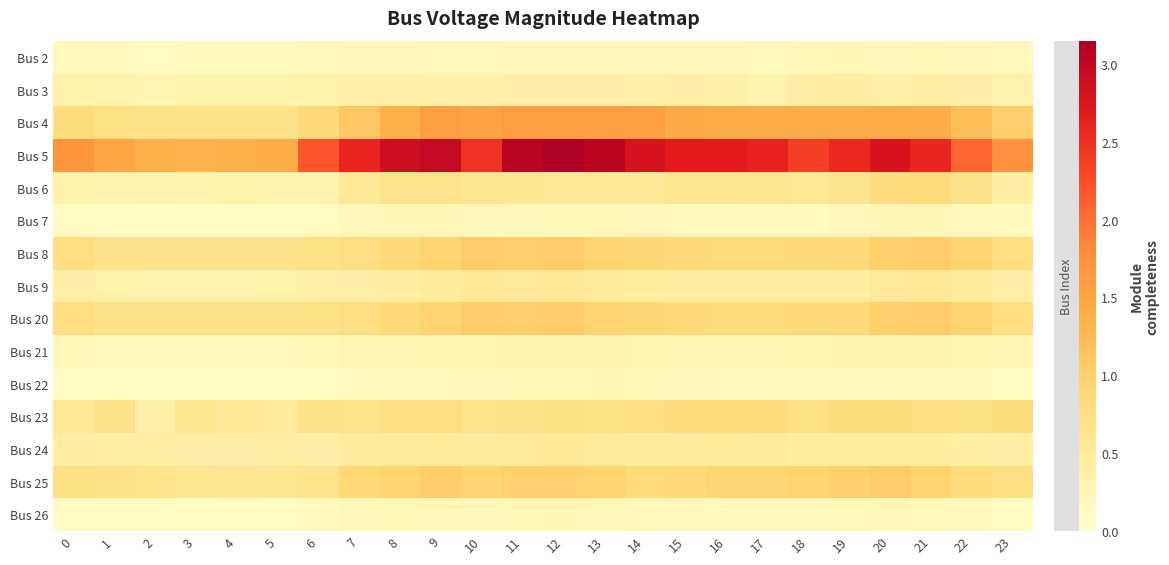

Reading left to right, what are all the values shown in this chart?

Bus 2: 0=0.2	1=0.2	2=0.1	3=0.2	4=0.2	5=0.2	6=0.2	7=0.2	8=0.2	9=0.2	10=0.2	11=0.2	12=0.2	13=0.2	14=0.2	15=0.2	16=0.2	17=0.2	18=0.2	19=0.2	20=0.2	21=0.2	22=0.2	23=0.2
Bus 3: 0=0.4	1=0.3	2=0.3	3=0.3	4=0.3	5=0.3	6=0.3	7=0.4	8=0.4	9=0.4	10=0.4	11=0.4	12=0.4	13=0.4	14=0.4	15=0.4	16=0.4	17=0.3	18=0.4	19=0.4	20=0.4	21=0.4	22=0.4	23=0.3
Bus 4: 0=0.8	1=0.7	2=0.7	3=0.7	4=0.7	5=0.7	6=0.9	7=1.1	8=1.4	9=1.6	10=1.5	11=1.6	12=1.6	13=1.6	14=1.6	15=1.4	16=1.4	17=1.4	18=1.4	19=1.4	20=1.4	21=1.4	22=1.2	23=1.0
Bus 5: 0=1.7	1=1.5	2=1.4	3=1.3	4=1.4	5=1.4	6=2.2	7=2.6	8=2.9	9=3.0	10=2.5	11=3.1	12=3.1	13=3.0	14=2.8	15=2.7	16=2.7	17=2.6	18=2.4	19=2.6	20=2.8	21=2.6	22=2.1	23=1.7
Bus 6: 0=0.4	1=0.3	2=0.3	3=0.3	4=0.3	5=0.3	6=0.3	7=0.5	8=0.7	9=0.7	10=0.6	11=0.6	12=0.5	13=0.5	14=0.5	15=0.6	16=0.6	17=0.6	18=0.6	19=0.6	20=0.8	21=0.8	22=0.7	23=0.4
Bus 7: 0=0.1	1=0.1	2=0.1	3=0.1	4=0.1	5=0.1	6=0.1	7=0.2	8=0.2	9=0.2	10=0.2	11=0.2	12=0.2	13=0.2	14=0.2	15=0.2	16=0.2	17=0.2	18=0.2	19=0.2	20=0.2	21=0.2	22=0.2	23=0.2
Bus 8: 0=0.8	1=0.7	2=0.7	3=0.7	4=0.7	5=0.7	6=0.7	7=0.8	8=0.9	9=1.0	10=1.1	11=1.0	12=1.0	13=1.0	14=0.9	15=0.9	16=0.8	17=0.8	18=0.9	19=0.9	20=1.0	21=1.0	22=1.0	23=0.8
Bus 9: 0=0.4	1=0.4	2=0.3	3=0.3	4=0.3	5=0.3	6=0.4	7=0.4	8=0.4	9=0.5	10=0.5	11=0.5	12=0.5	13=0.5	14=0.5	15=0.4	16=0.4	17=0.4	18=0.4	19=0.4	20=0.5	21=0.5	22=0.5	23=0.4
Bus 20: 0=0.8	1=0.7	2=0.7	3=0.7	4=0.7	5=0.7	6=0.7	7=0.8	8=0.9	9=1.0	10=1.1	11=1.0	12=1.0	13=1.0	14=0.9	15=0.9	16=0.8	17=0.8	18=0.9	19=0.9	20=1.0	21=1.0	22=1.0	23=0.8
Bus 21: 0=0.2	1=0.2	2=0.2	3=0.2	4=0.2	5=0.2	6=0.2	7=0.2	8=0.3	9=0.3	10=0.3	11=0.3	12=0.3	13=0.3	14=0.3	15=0.3	16=0.3	17=0.3	18=0.3	19=0.3	20=0.3	21=0.3	22=0.3	23=0.2
Bus 22: 0=0.1	1=0.1	2=0.1	3=0.1	4=0.1	5=0.1	6=0.1	7=0.2	8=0.2	9=0.2	10=0.2	11=0.2	12=0.2	13=0.2	14=0.2	15=0.2	16=0.2	17=0.2	18=0.2	19=0.2	20=0.2	21=0.2	22=0.2	23=0.1
Bus 23: 0=0.6	1=0.7	2=0.4	3=0.6	4=0.5	5=0.5	6=0.7	7=0.7	8=0.8	9=0.8	10=0.7	11=0.7	12=0.7	13=0.7	14=0.8	15=0.8	16=0.8	17=0.8	18=0.7	19=0.8	20=0.8	21=0.8	22=0.7	23=0.8
Bus 24: 0=0.4	1=0.4	2=0.4	3=0.4	4=0.4	5=0.4	6=0.4	7=0.5	8=0.5	9=0.5	10=0.5	11=0.5	12=0.5	13=0.5	14=0.5	15=0.5	16=0.5	17=0.5	18=0.5	19=0.4	20=0.4	21=0.4	22=0.4	23=0.4
Bus 25: 0=0.7	1=0.7	2=0.7	3=0.6	4=0.6	5=0.6	6=0.7	7=0.9	8=1.0	9=1.0	10=0.9	11=1.0	12=1.0	13=1.0	14=0.8	15=0.9	16=0.9	17=0.9	18=1.0	19=1.0	20=1.1	21=1.0	22=0.8	23=0.8
Bus 26: 0=0.1	1=0.1	2=0.1	3=0.1	4=0.1	5=0.1	6=0.2	7=0.2	8=0.2	9=0.2	10=0.2	11=0.2	12=0.2	13=0.2	14=0.2	15=0.2	16=0.2	17=0.2	18=0.2	19=0.2	20=0.2	21=0.2	22=0.2	23=0.1